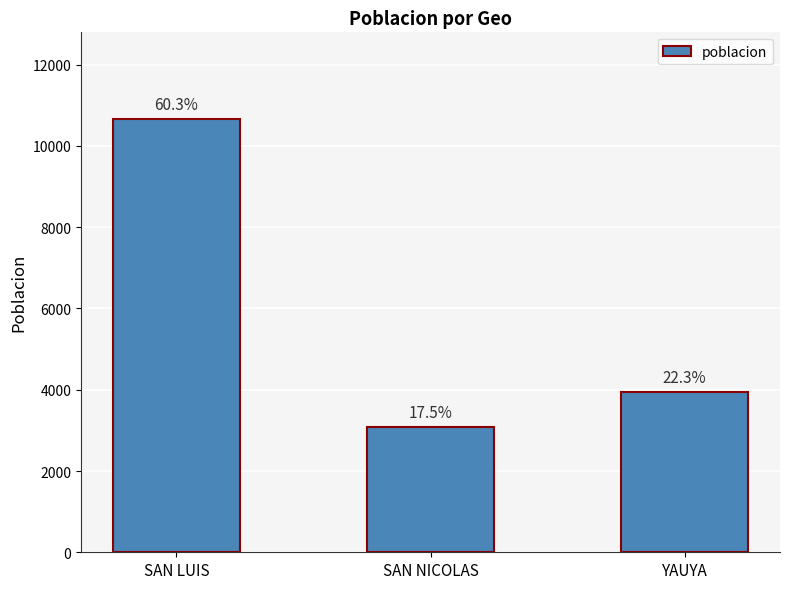

Which label corresponds to the smallest value in the chart?

SAN NICOLAS